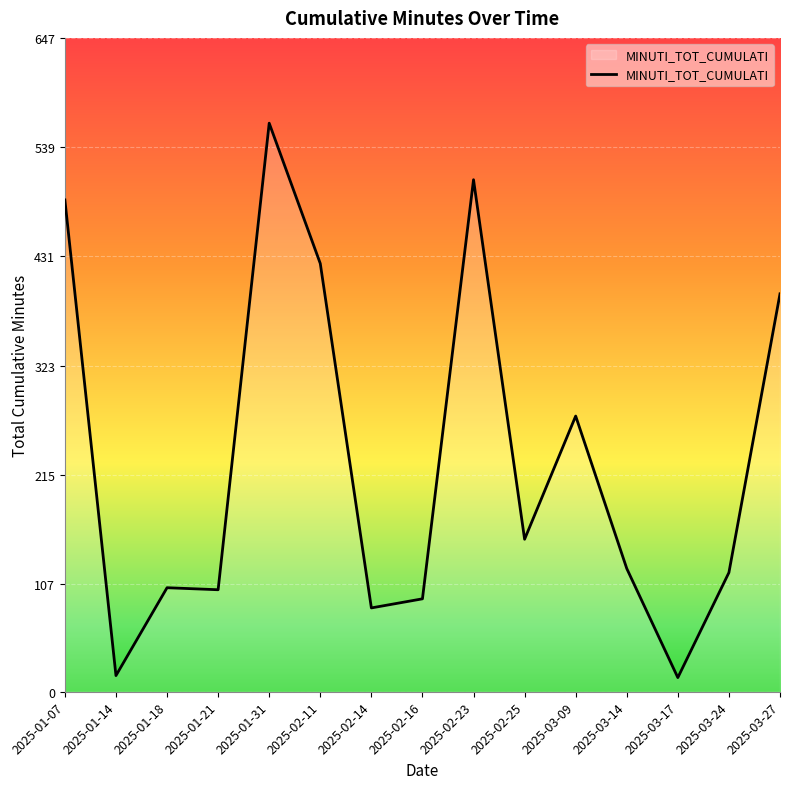

Is this an area chart (filled region under the line)?

No